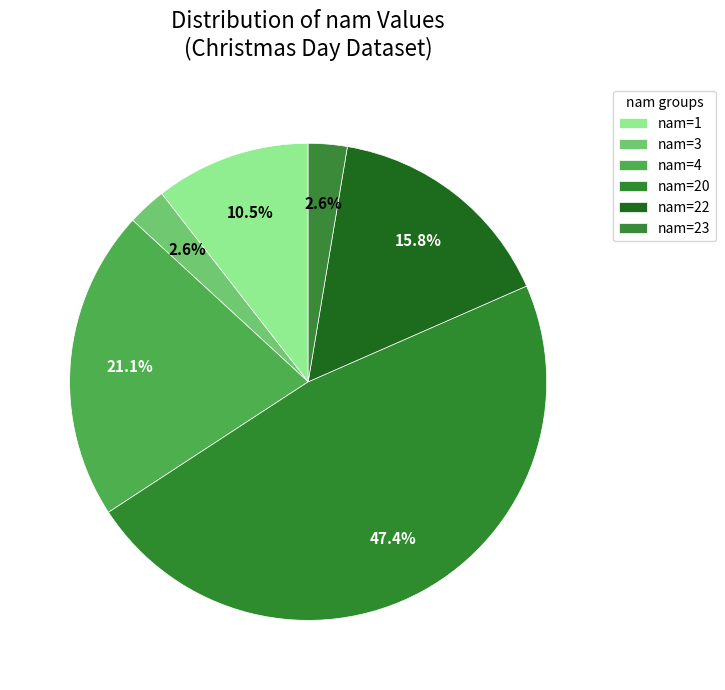

How many segments does this pie chart have?

6